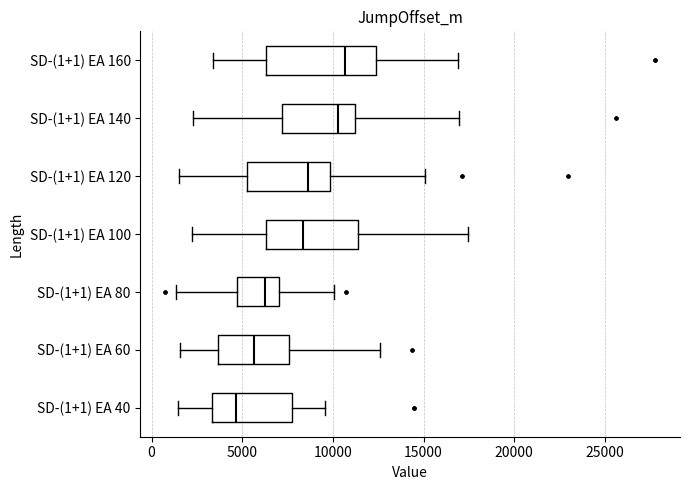

Where does the right whisker of the box for SD-(1+1) EA 60 end on the x-axis? The values are not printed on the chart, so give them approximately, as read against the axis.

12500